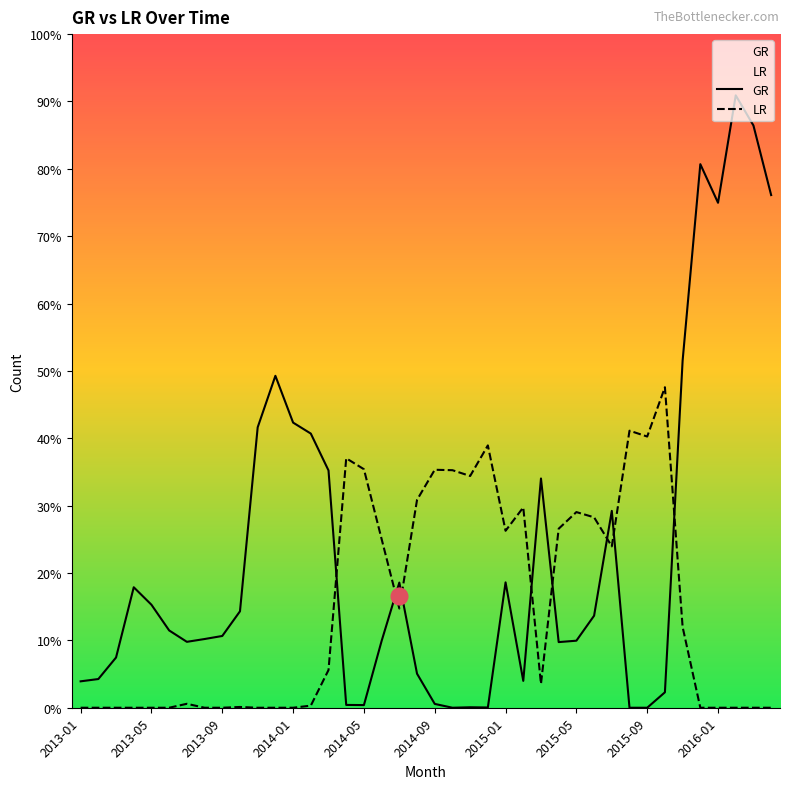

How many data points in GR are above 66100?

19